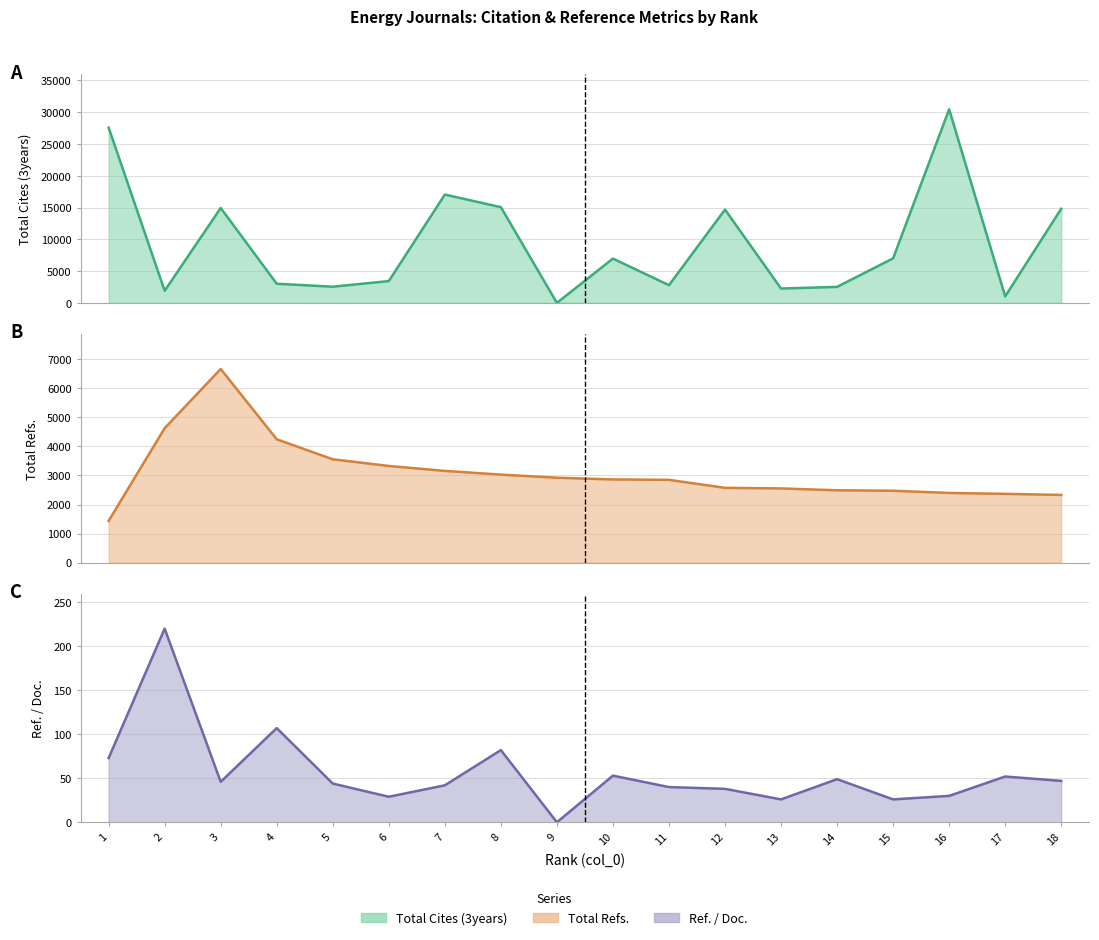

What is the sum of all Total Cites (3years) values?

168143